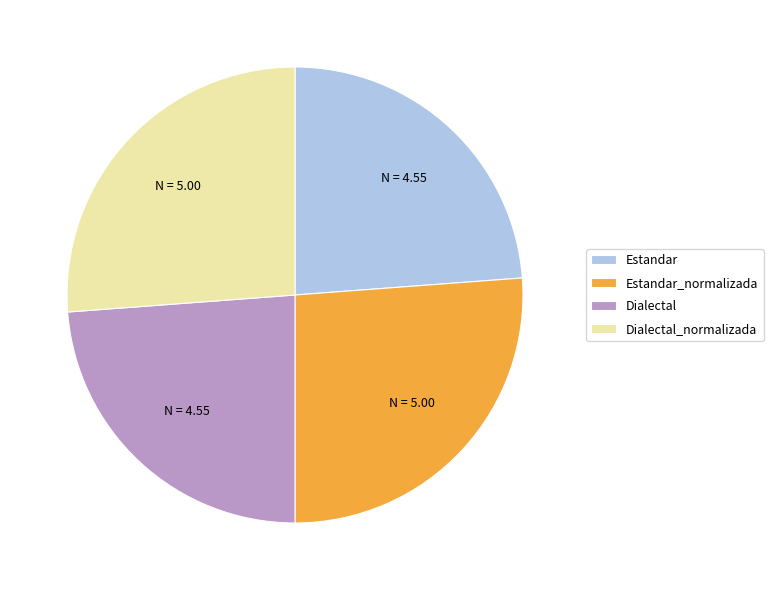

Approximately how many times larger is the value at Estandar_normalizada compared to Estandar?

1.1